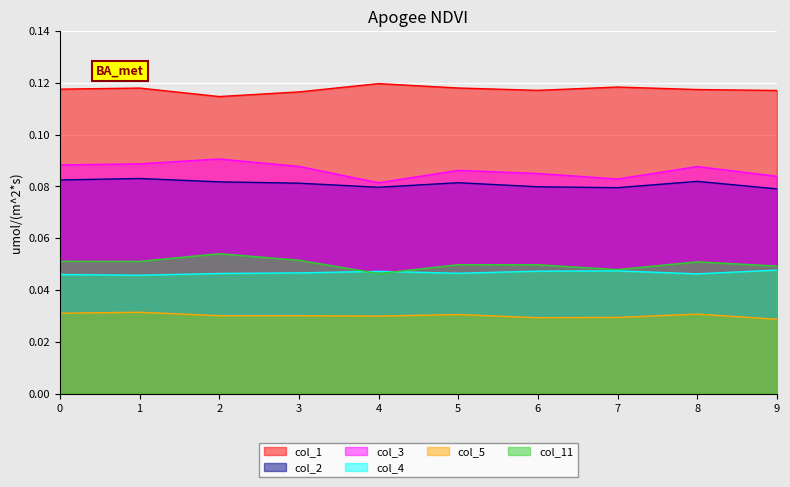

Which series has the widest spread of values?

col_3